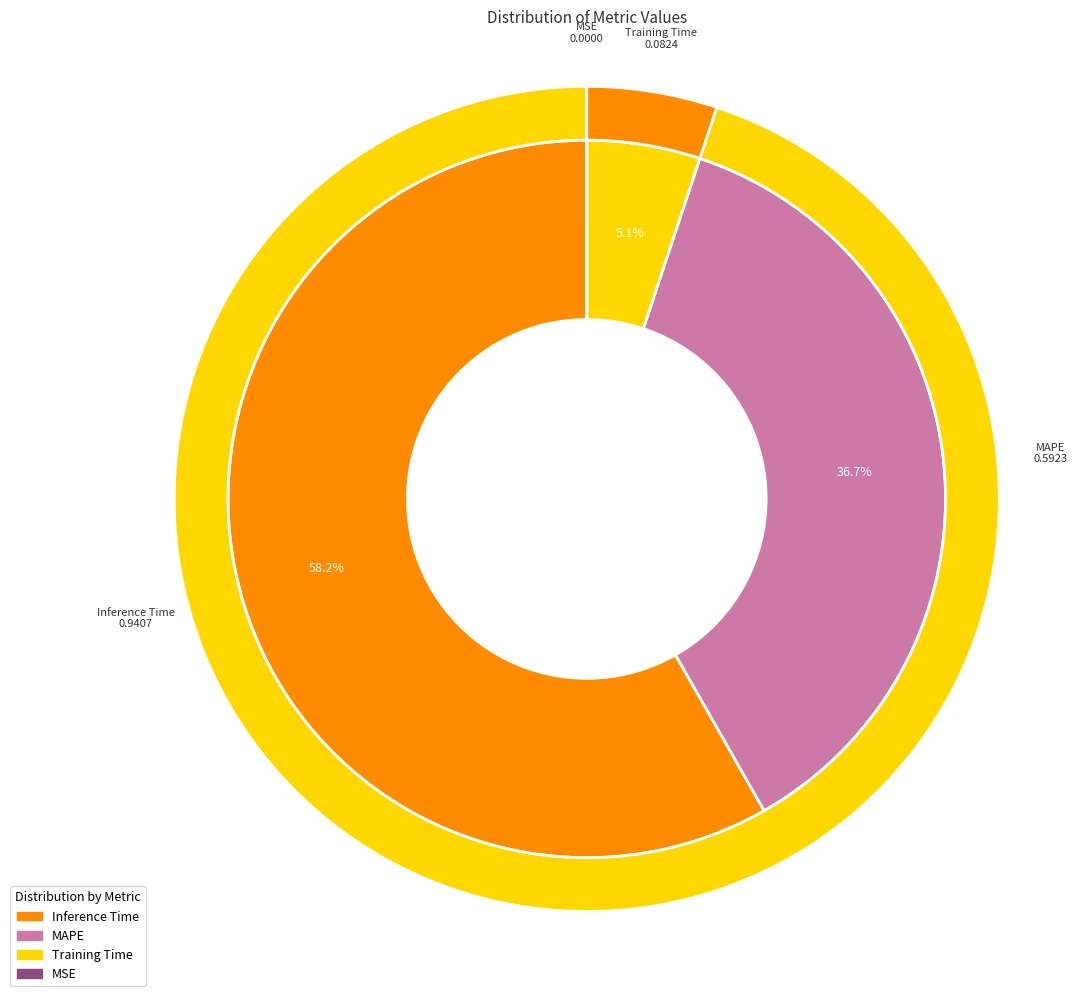

Is Inference Time the majority of the pie?

Yes